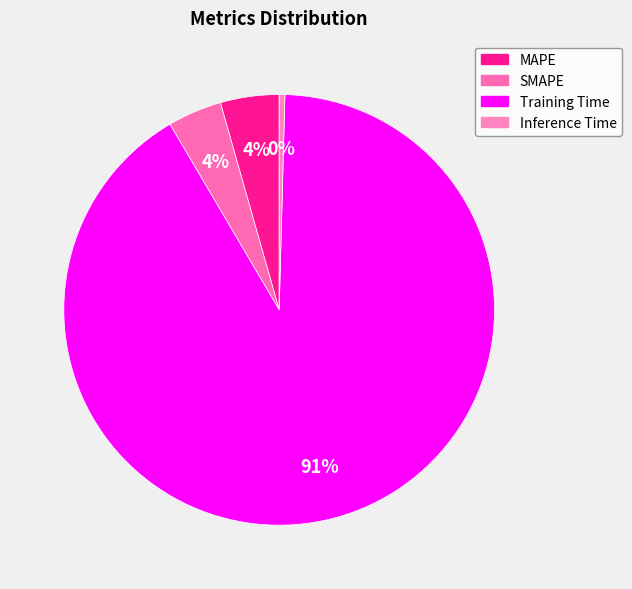

Count the number of slices in the pie.

4